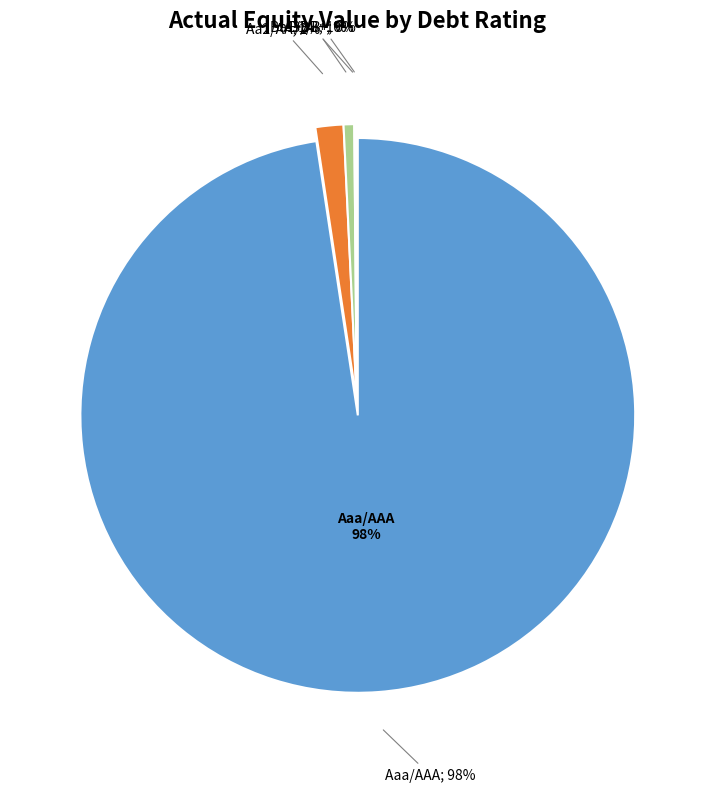

To the nearest percent, what is the difference between the 8 and 16 slice percentages?

2%